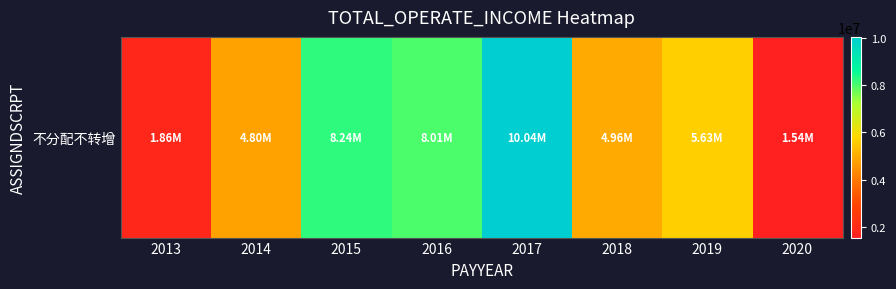

What is the change in value from 2017 to 2018?

-5081206.6